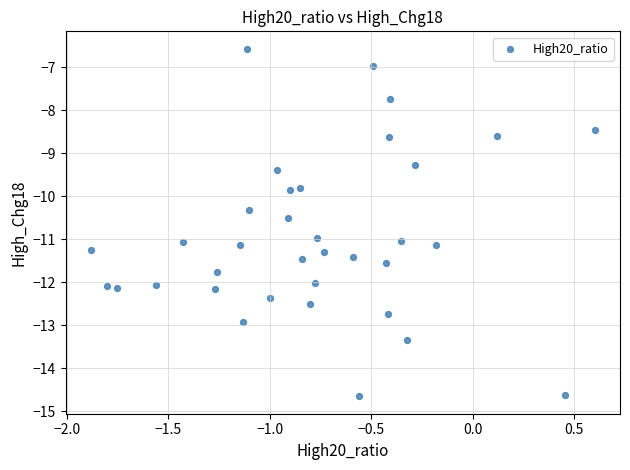

What is the range of Y values (max minus min)?

8.1